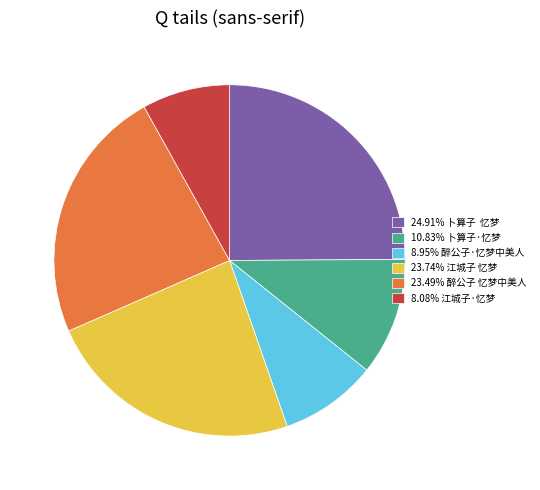

How many slices are in this pie chart?

6